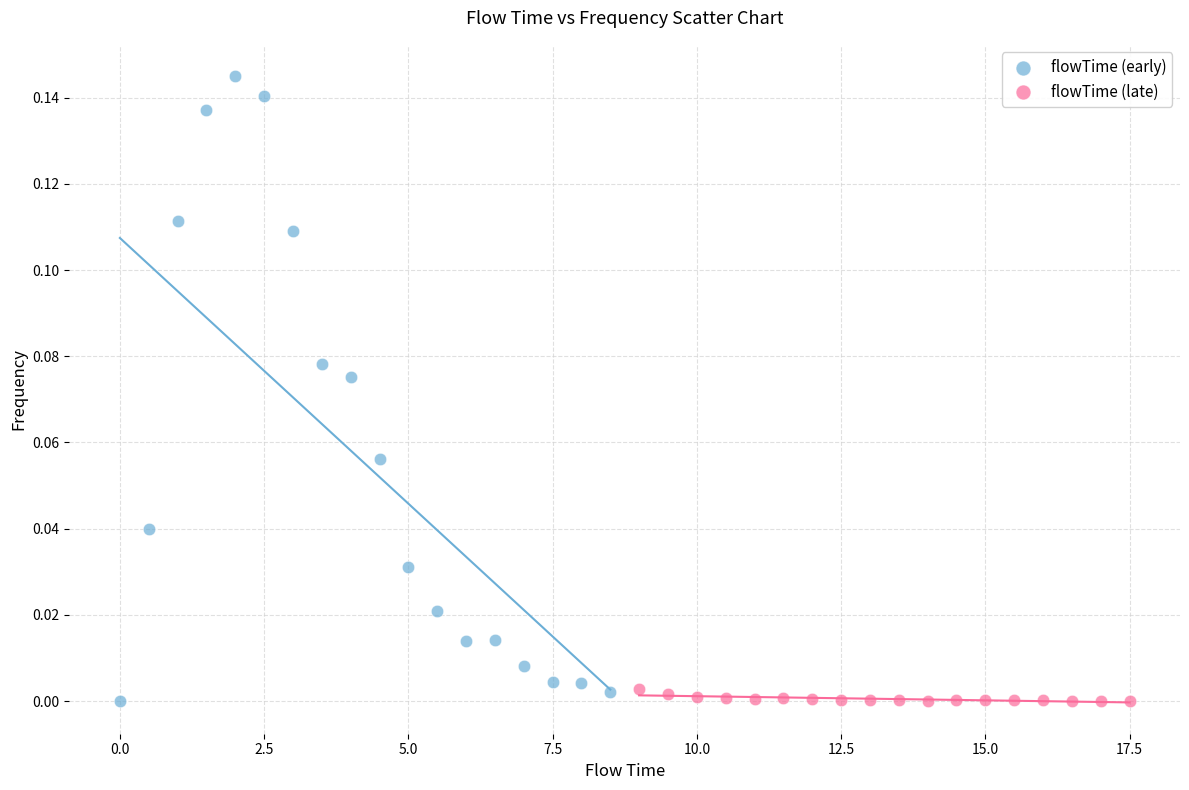

Which series contains the highest Y value?

flowTime (early)